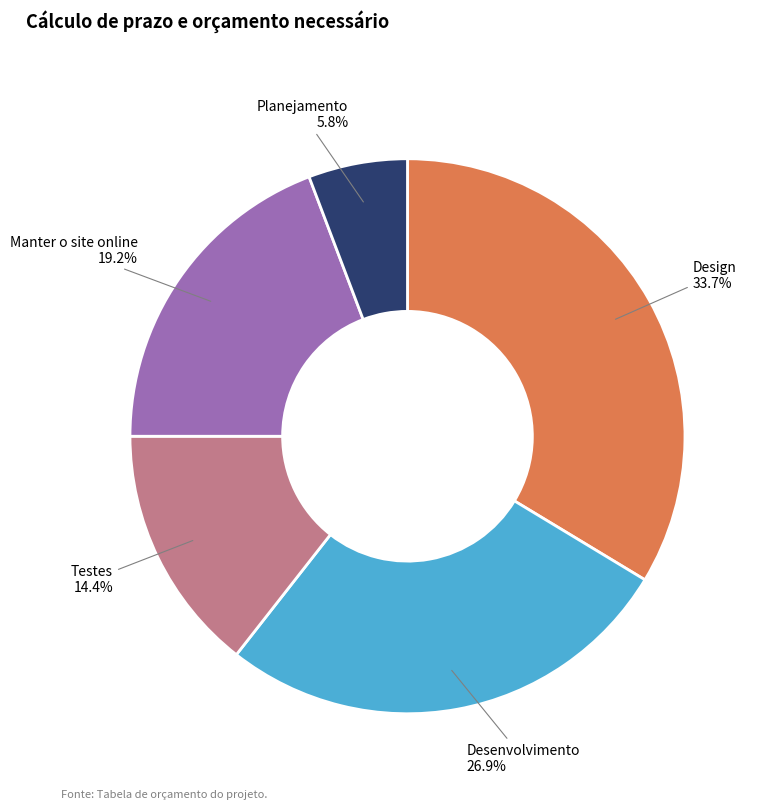

How many segments does this pie chart have?

5